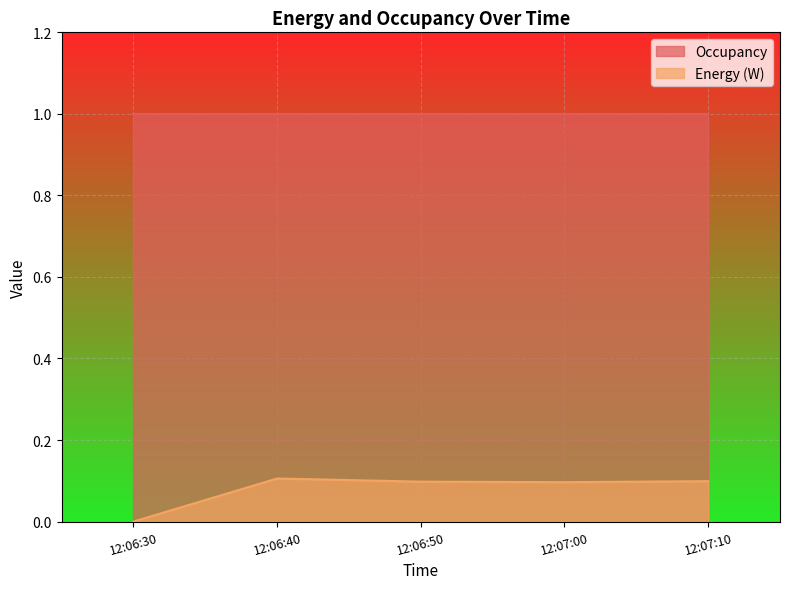

Reading left to right, extract all data points from this chart.

0.0	0.1	0.1	0.1	0.1